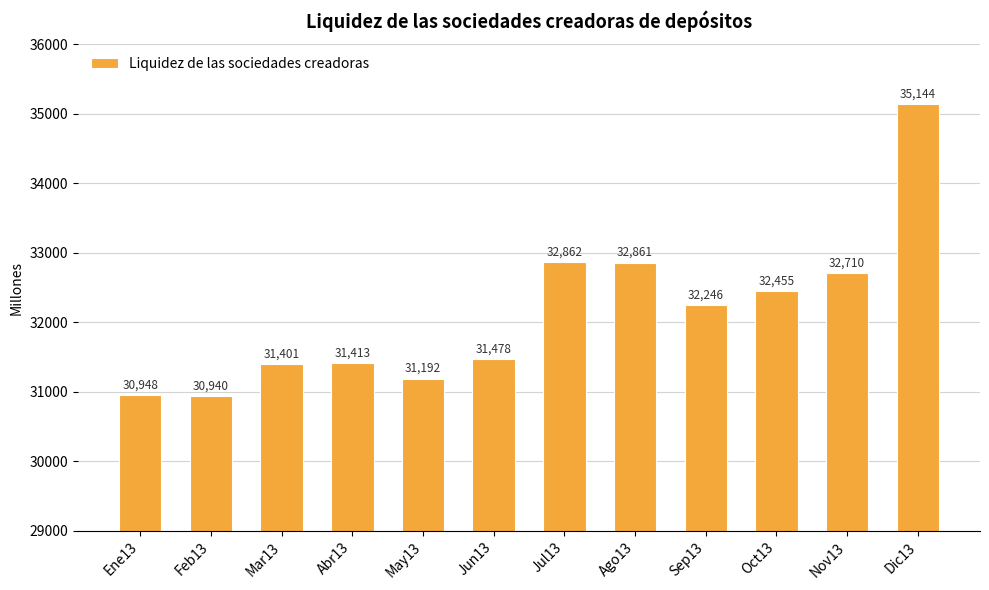

Are the bars horizontal?

No